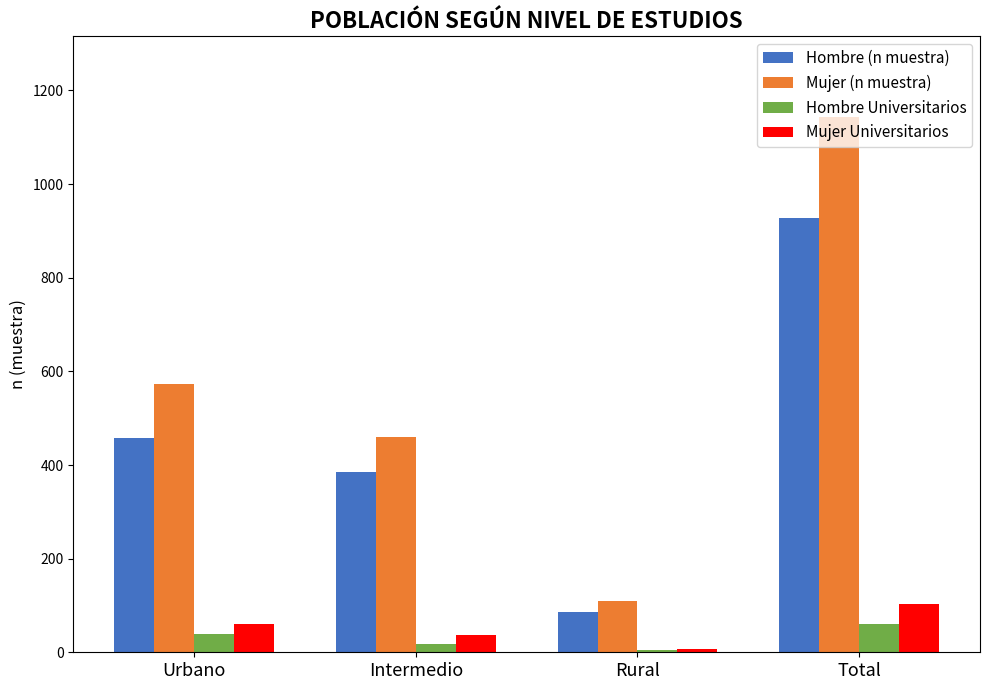

List the series in order of their peak value, highest first.

Mujer (n muestra), Hombre (n muestra), Mujer Universitarios, Hombre Universitarios